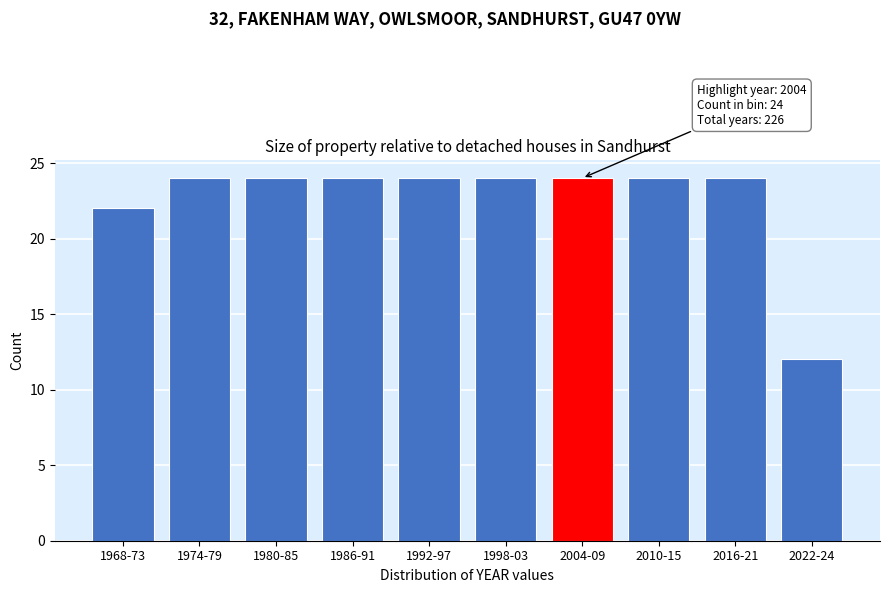

Reading right to left, extract all data points from this chart.

12	24	24	24	24	24	24	24	24	22